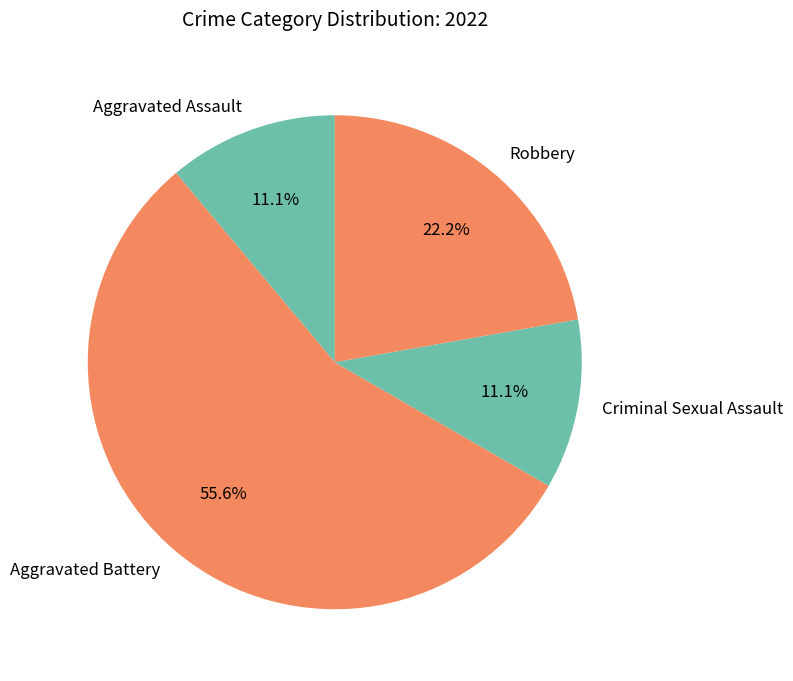

What percentage is the Aggravated Assault slice, to the nearest percent?

11%